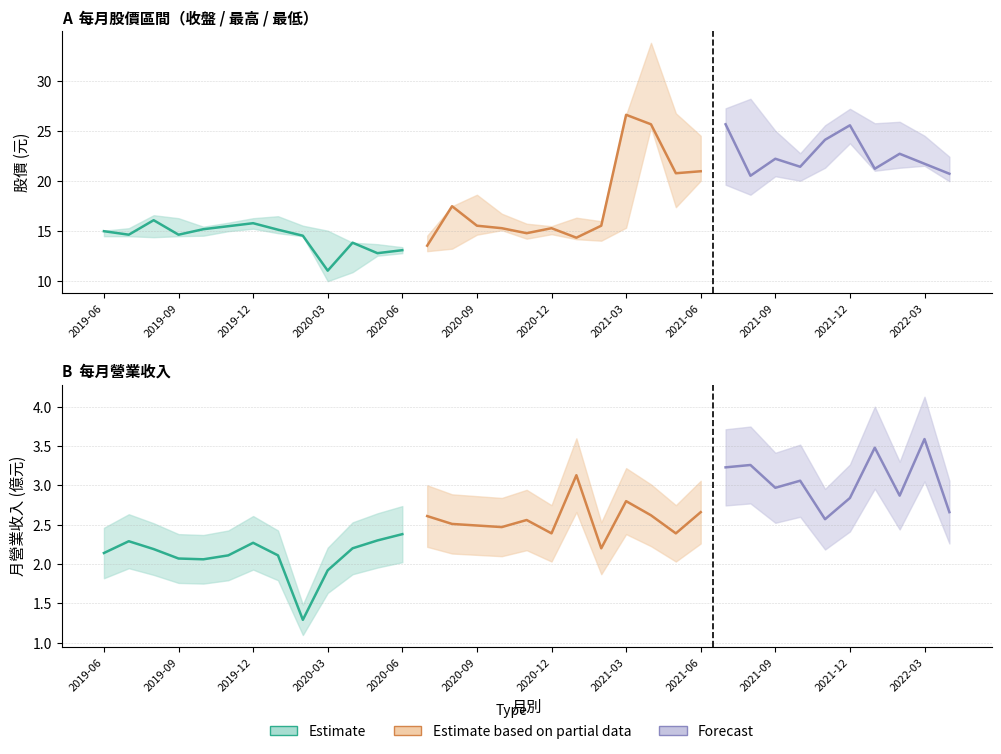

What is the sum of all 收盤價 values?

627.9